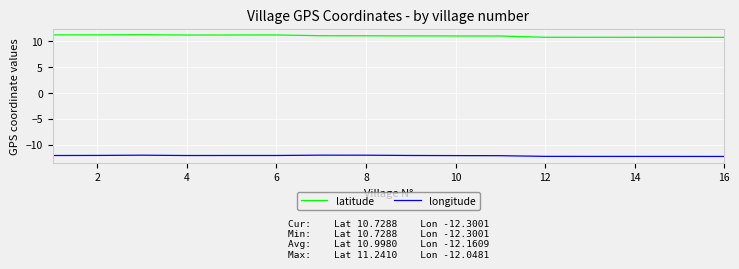

Which series has the largest total across all categories?

latitude